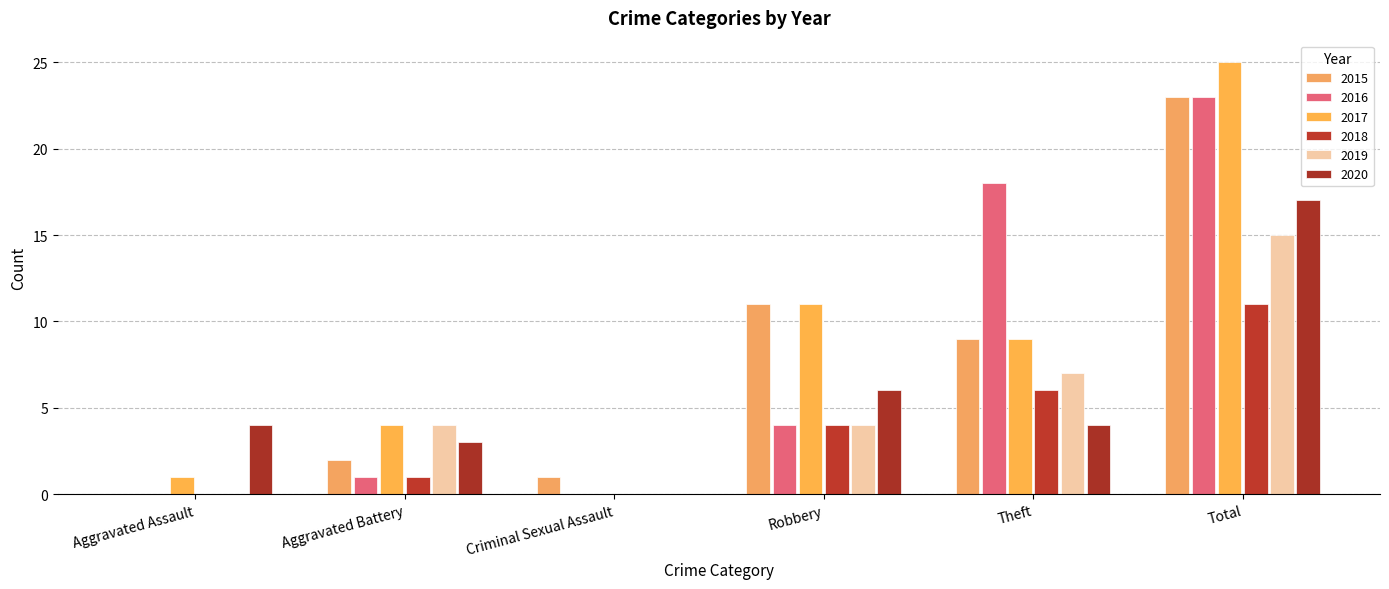

What are all the series names shown in the legend?

2015, 2016, 2017, 2018, 2019, 2020